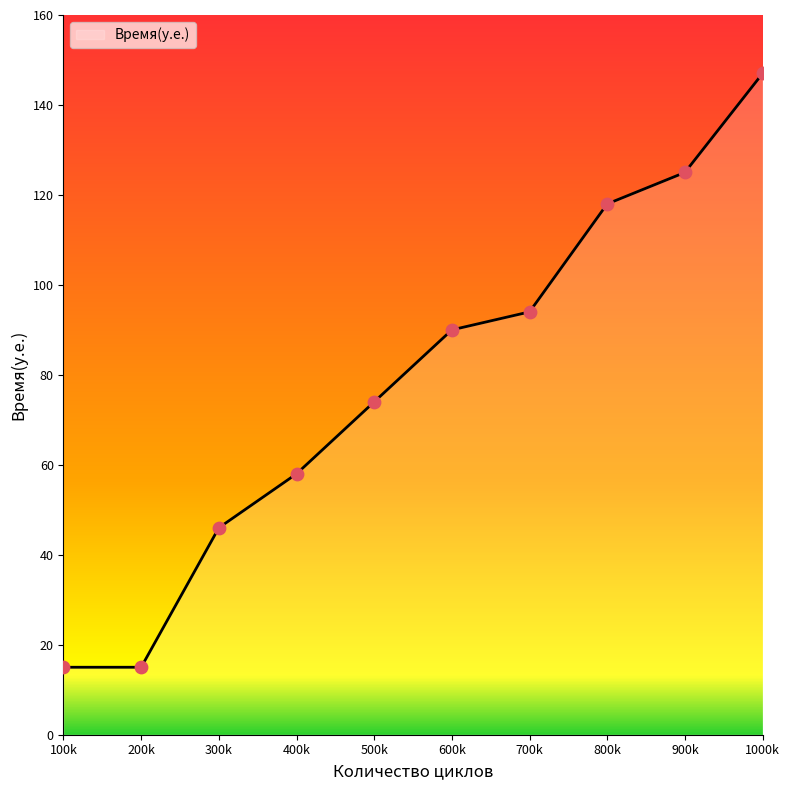

Which has a higher value, 800k or 200k?

800k